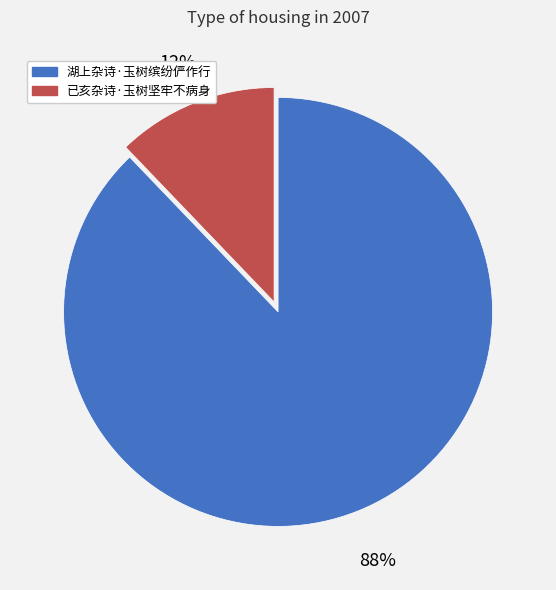

To the nearest percent, what is the difference between the largest and smallest slice percentages?

76%